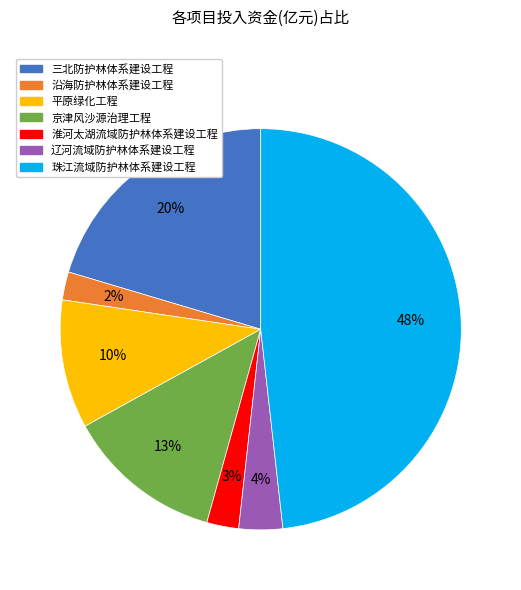

What is the ratio of the value at 辽河流域防护林体系建设工程 to the value at 京津风沙源治理工程?

0.3